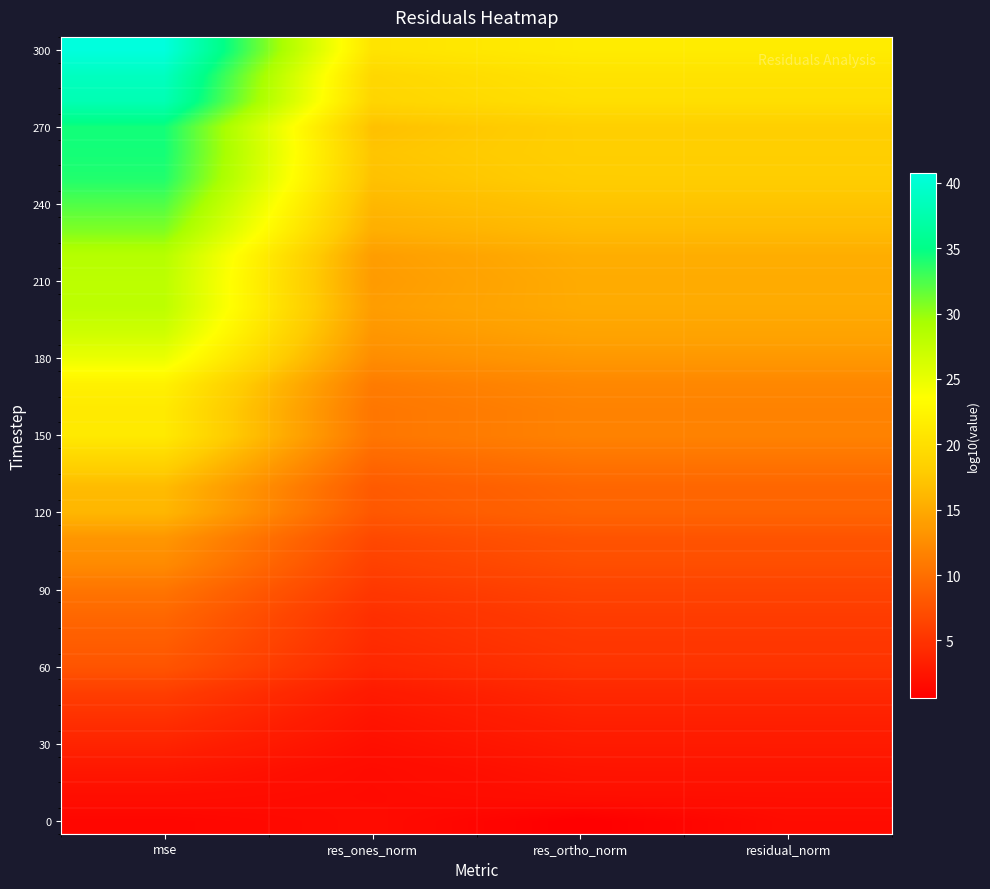

Which label corresponds to the smallest value in the chart?

res_ortho_norm